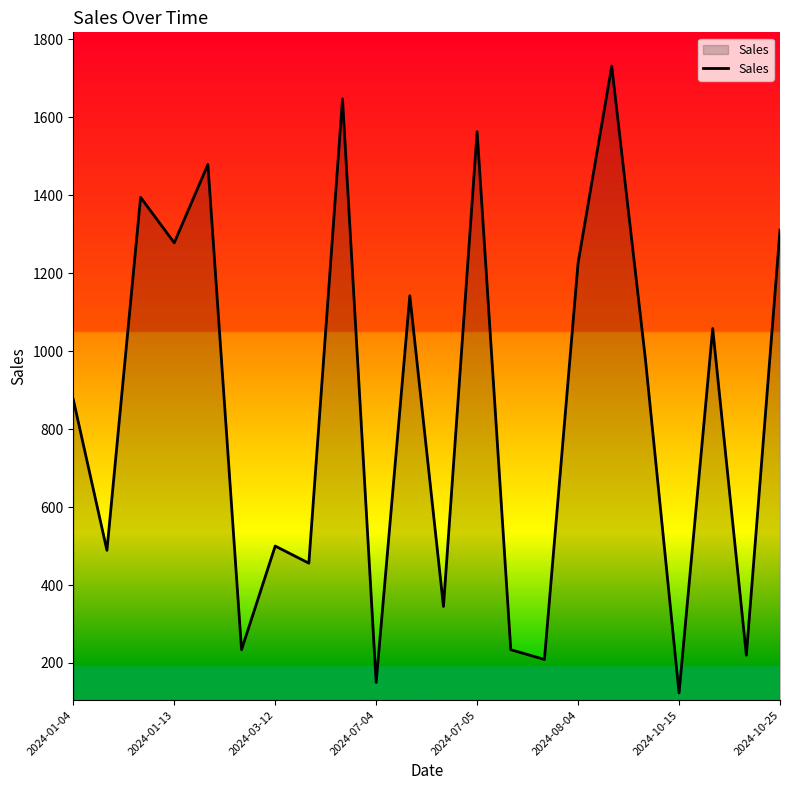

What is the difference between the maximum and minimum values?

1608.4